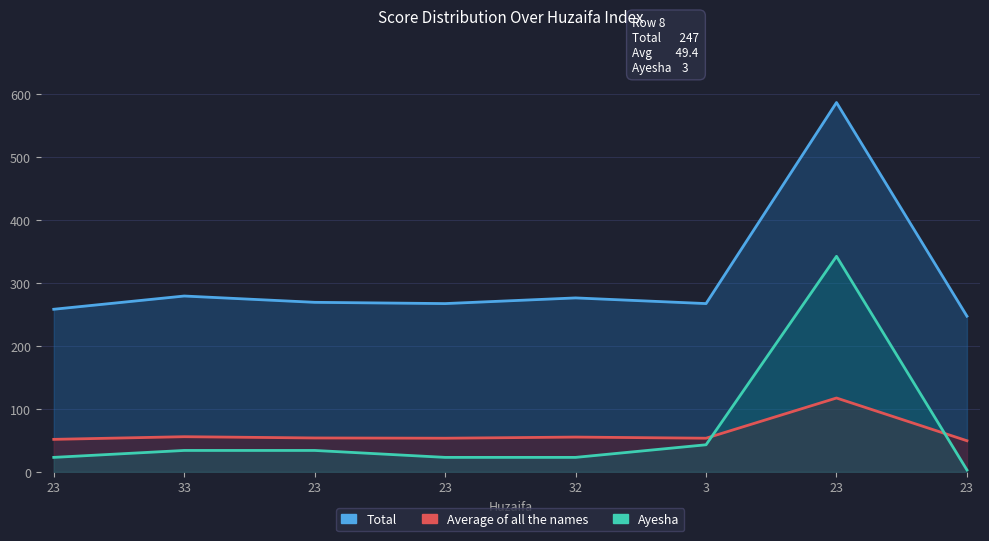

How many distinct data groups are displayed?

3